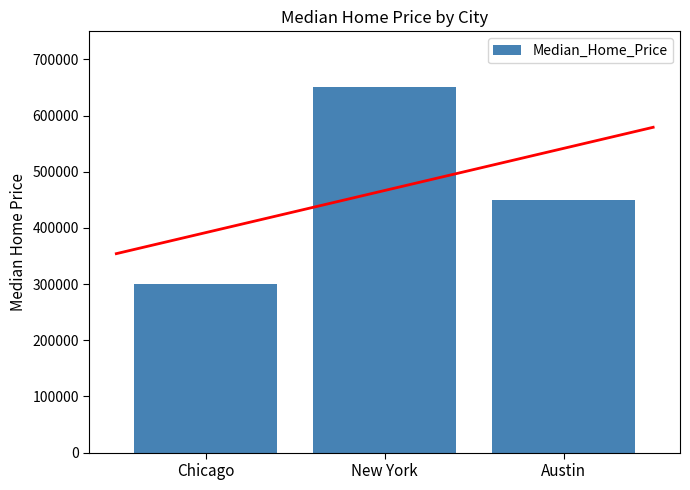

What is the change in value from Chicago to Austin?

+150000